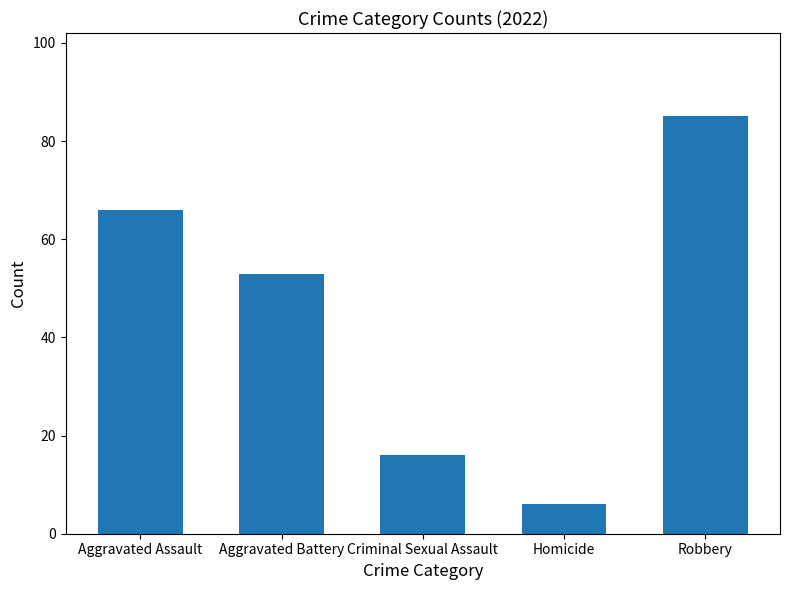

Are the bars grouped side by side (vs. stacked)?

Yes